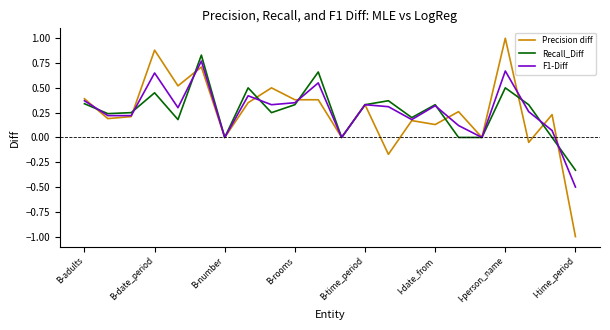

Does the chart have visible grid lines?

No